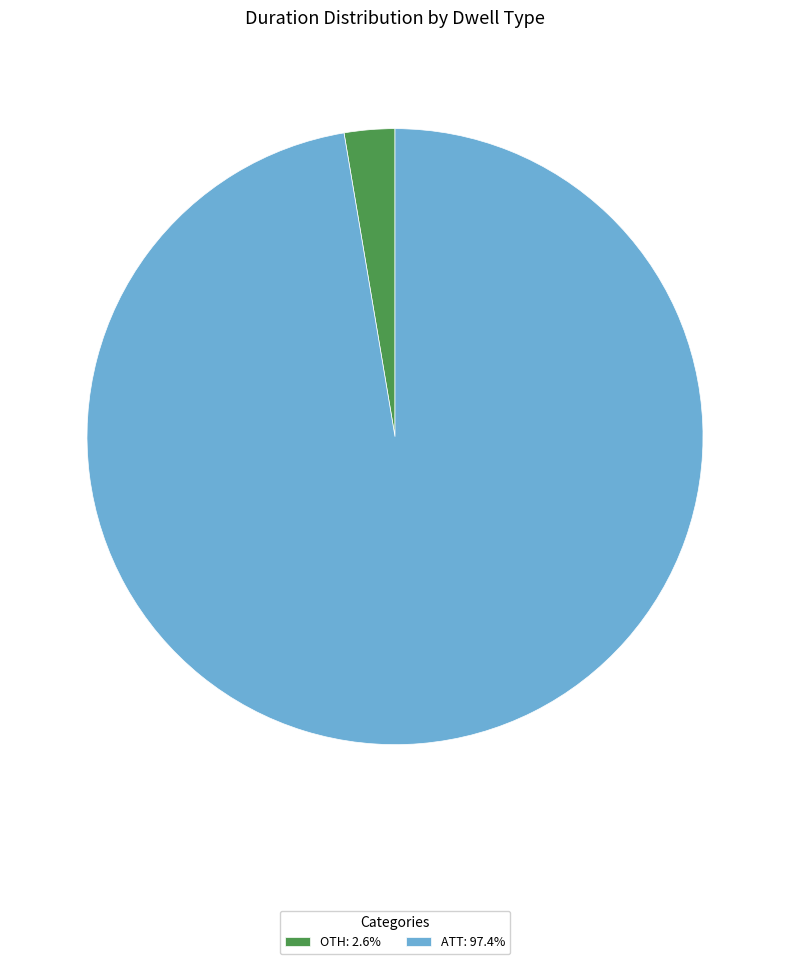

Is there any slice that represents more than half of the pie?

Yes